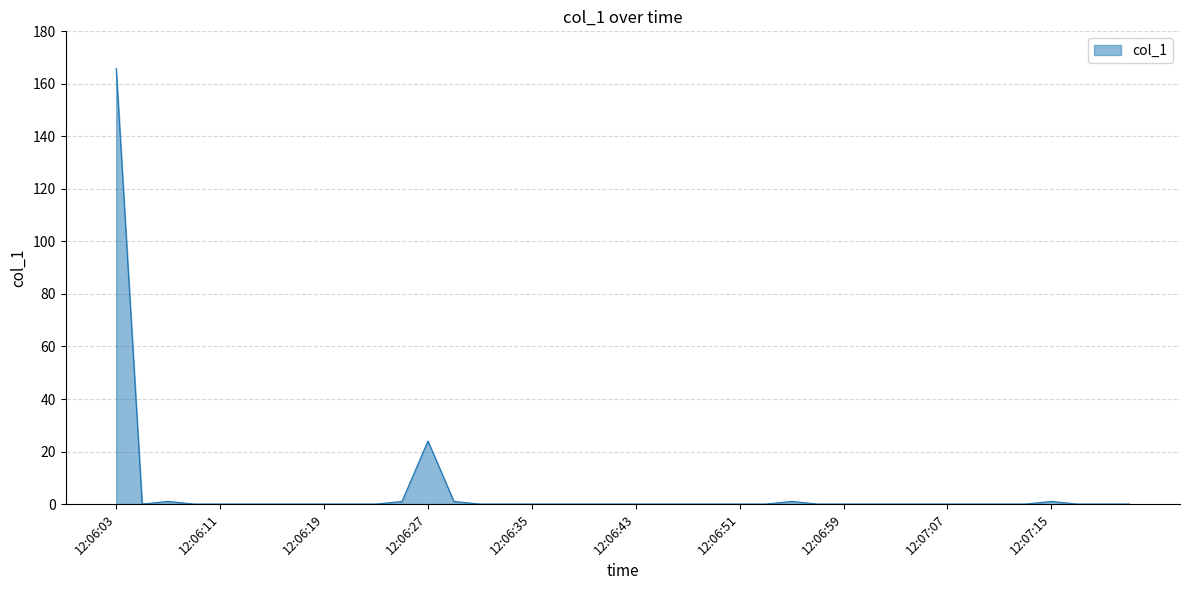

How many lines are shown in the chart?

1